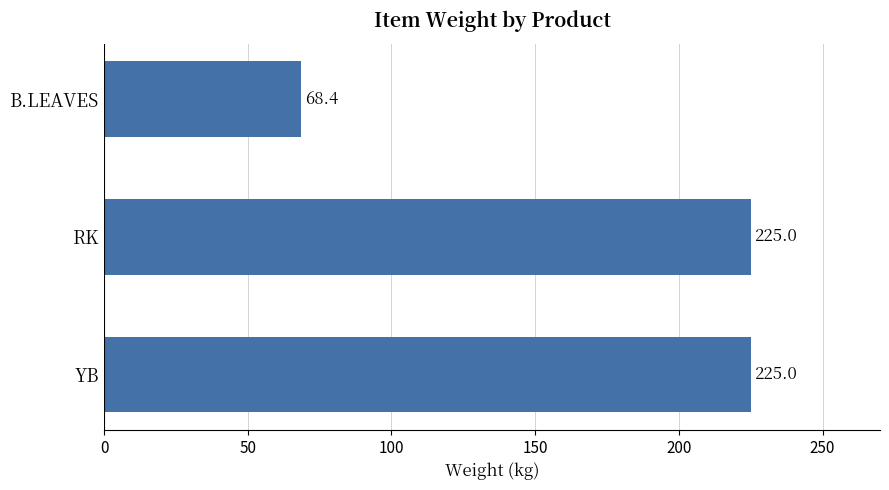

The value at YB is 135.6. True or false?

False